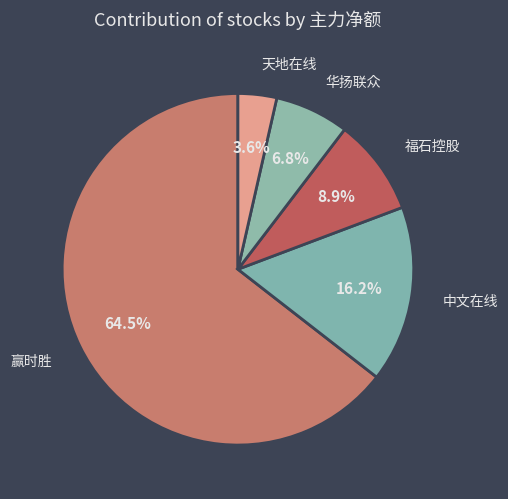

Count the number of slices in the pie.

5